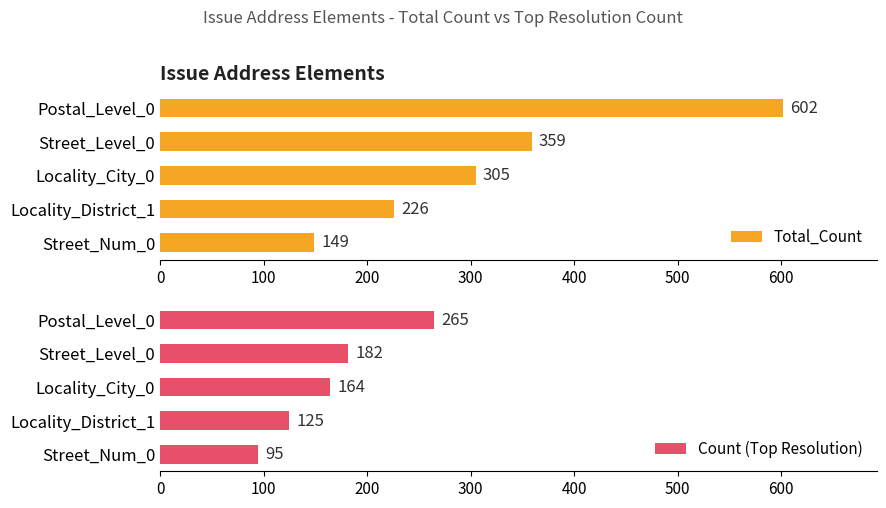

Rank the series by their average value, from highest to lowest.

Total_Count, Count (Top Resolution)